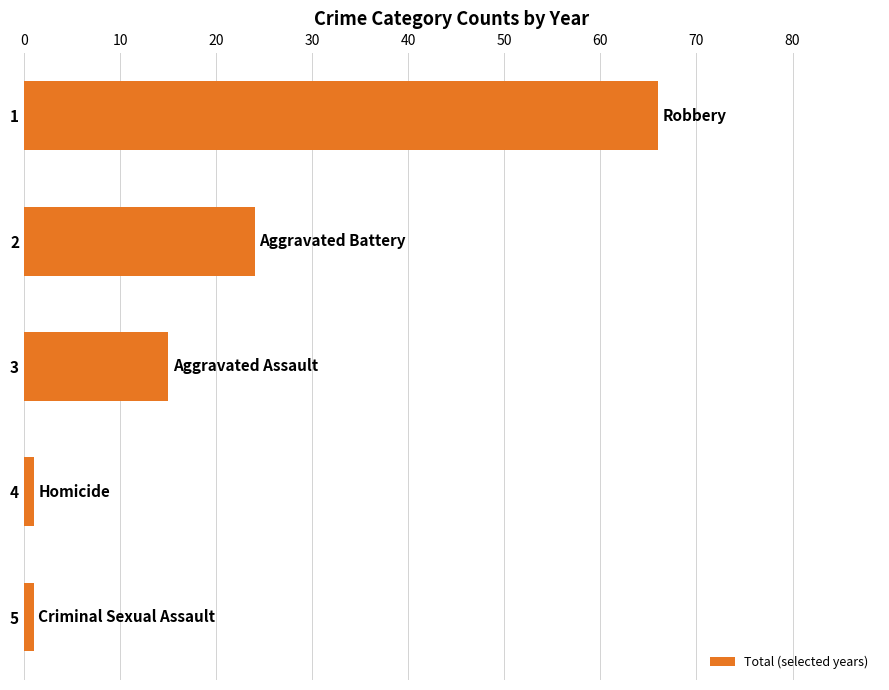

What is the difference between the second highest and second lowest values?

23